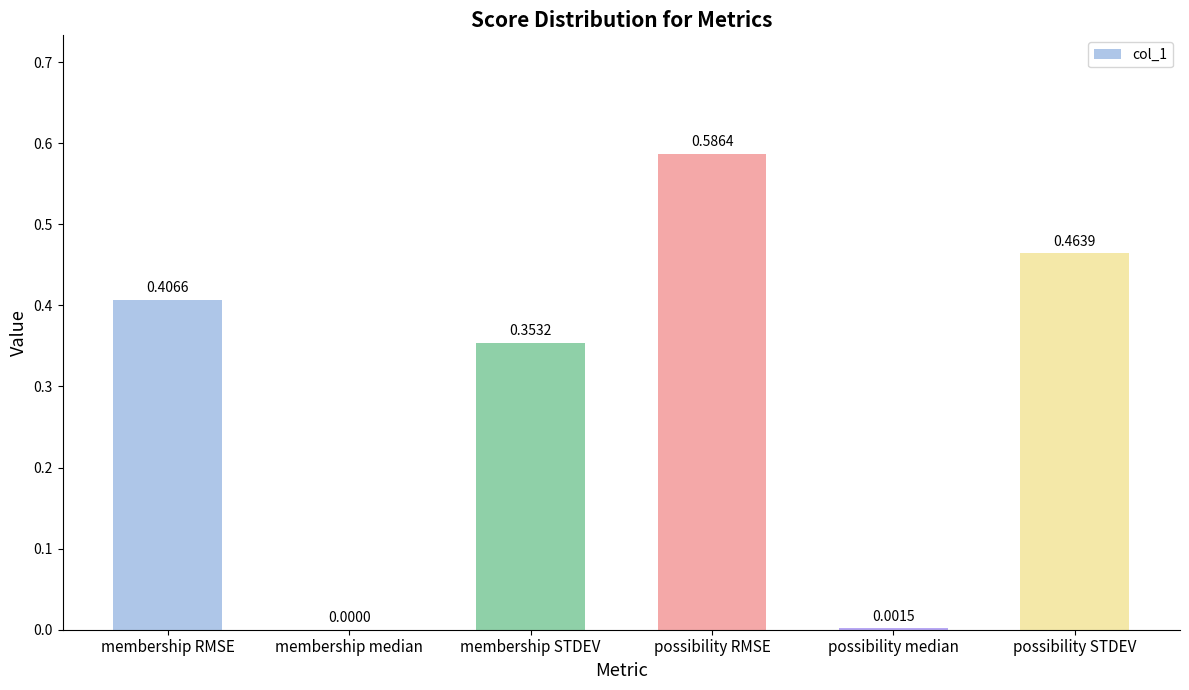

What is the sum of all values?

1.8